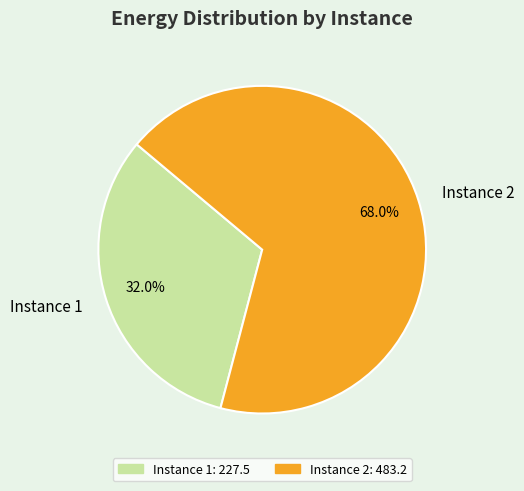

How many segments does this pie chart have?

2